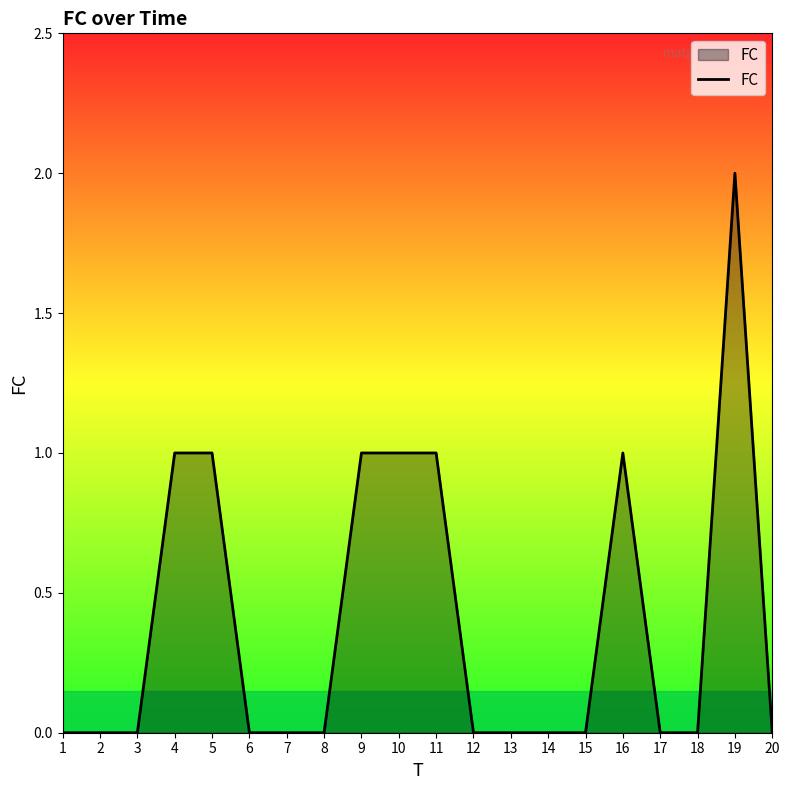

Which has a higher value, 12 or 11?

11